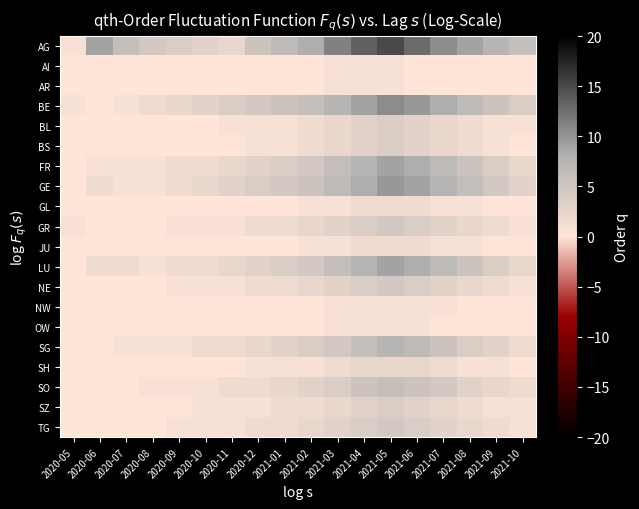

At 2021-04, list the series in order from smallest to largest.

AI, AR, NW, OW, GL, JU, SH, BL, BS, SZ, GR, NE, TG, SO, SG, FR, LU, GE, BE, AG